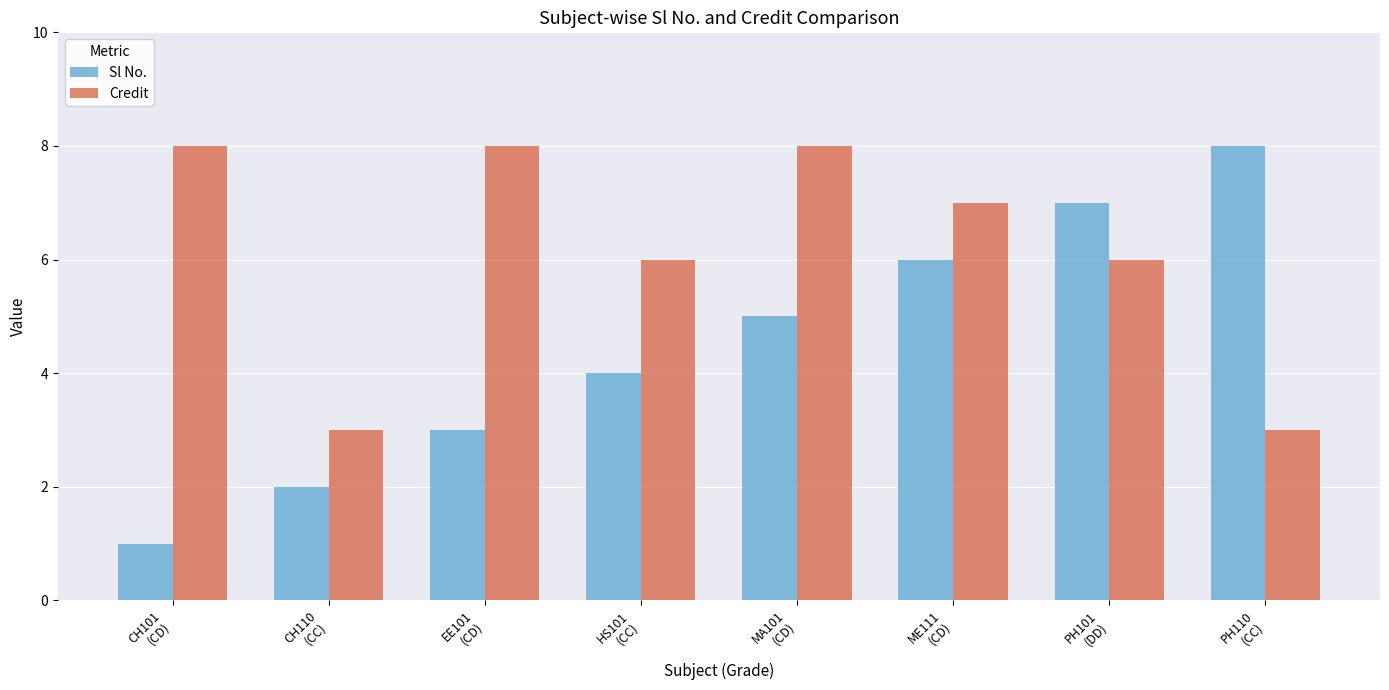

What is the sum of all Credit values?

49